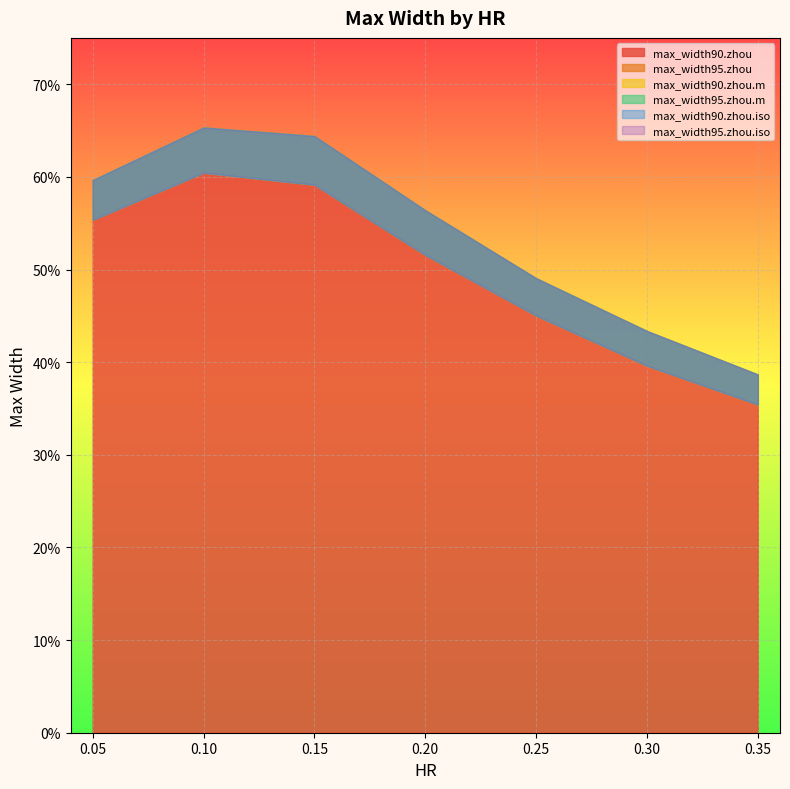

At which category is the sum across all series the highest?

0.1